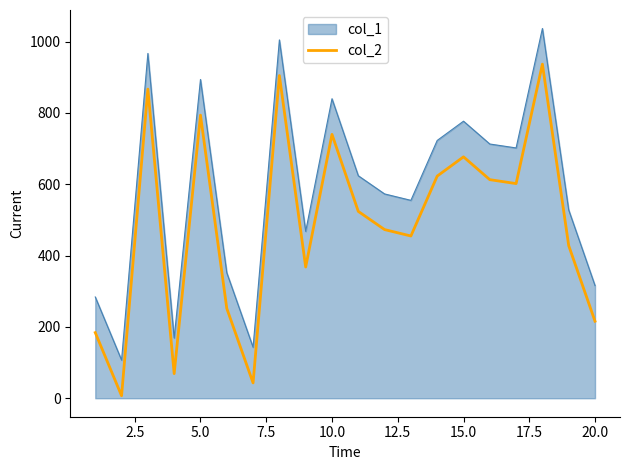

What is the greatest value displayed?

1037